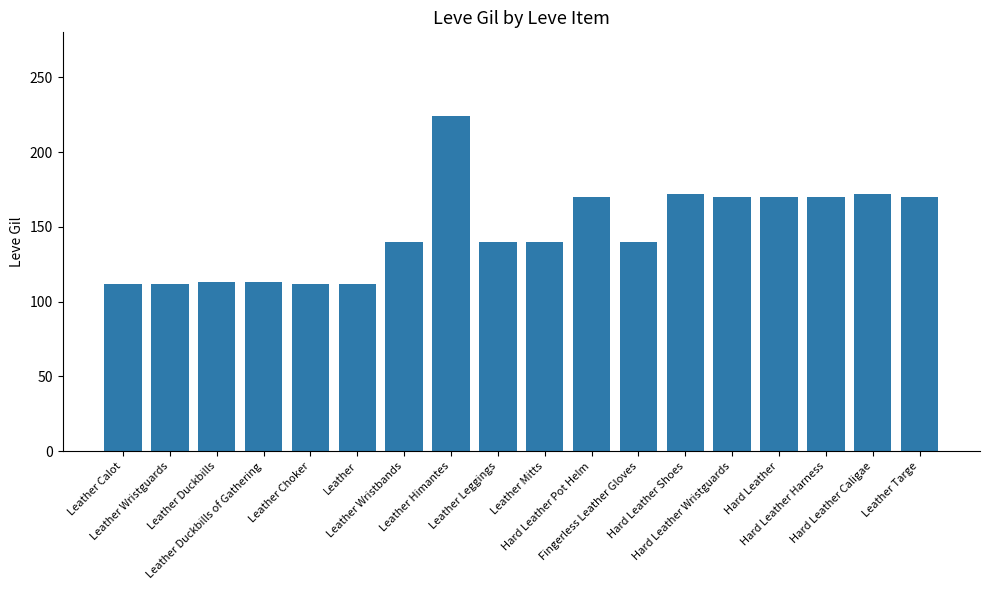

Is it true that the value at Leather Calot is 166?

False